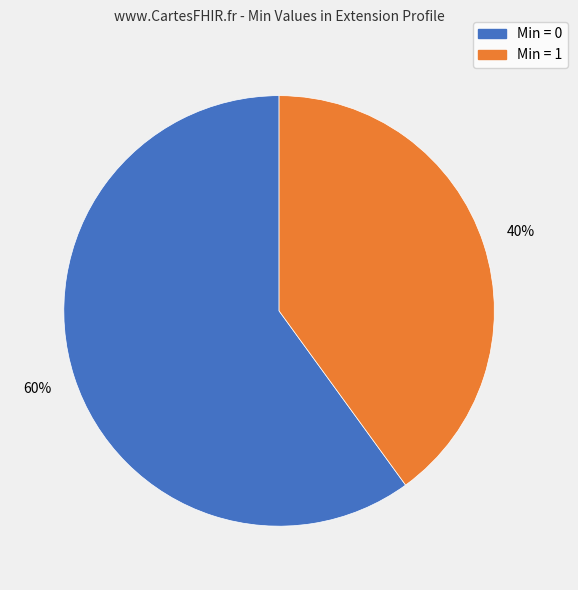

Is there any slice that represents more than half of the pie?

Yes